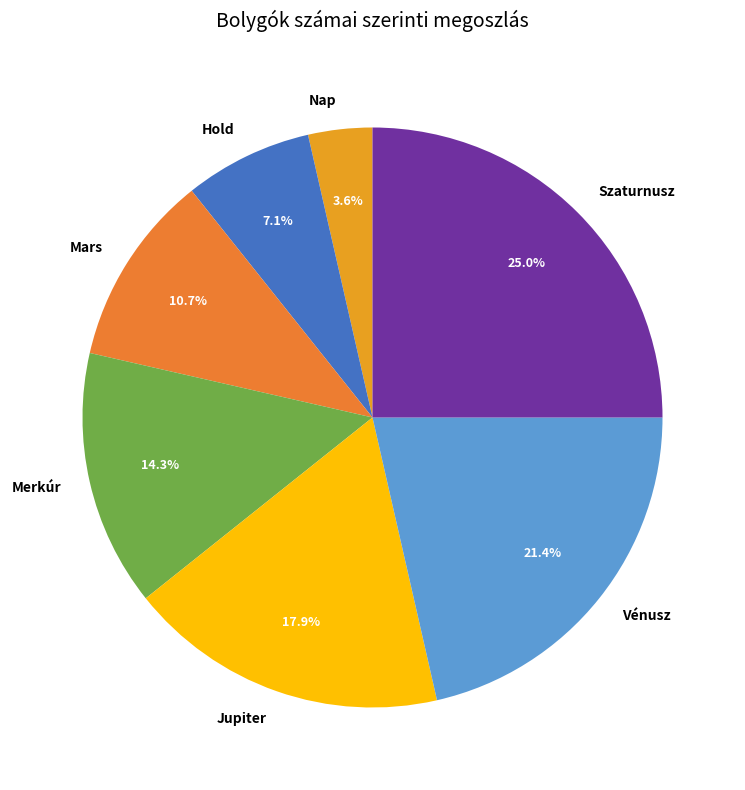

Which slice is the smallest?

Nap